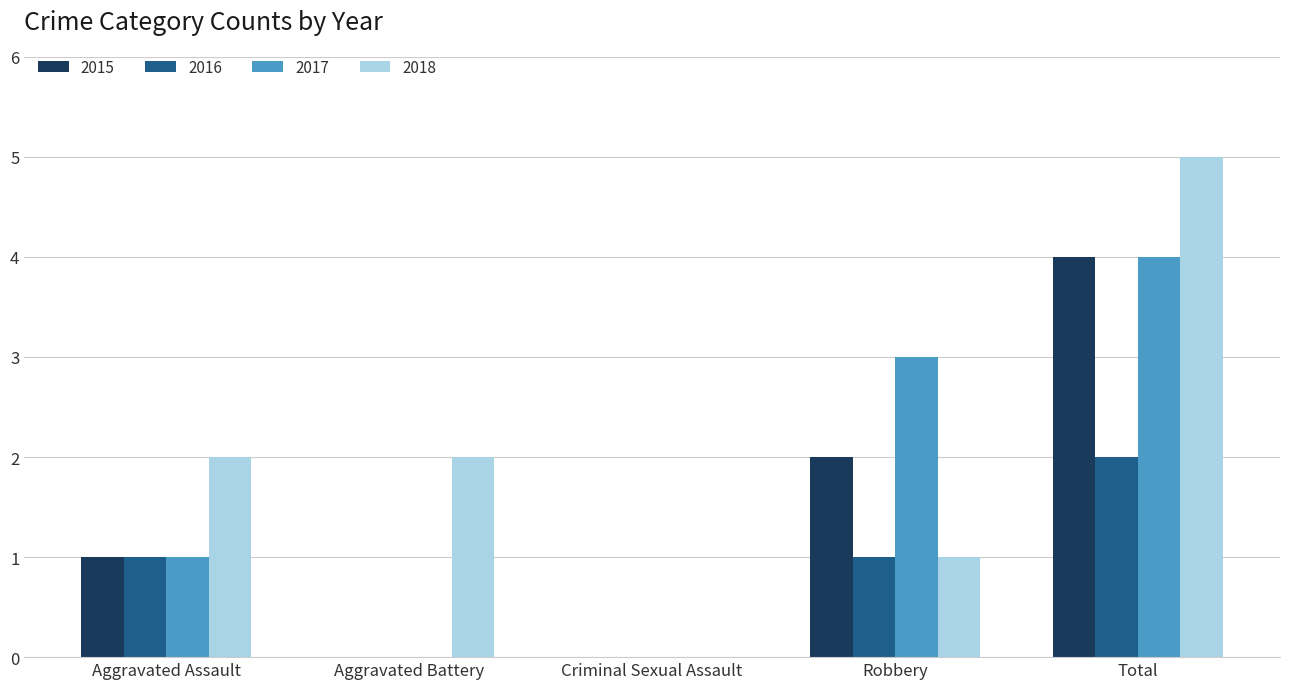

At which label does 2018 reach its peak?

Total